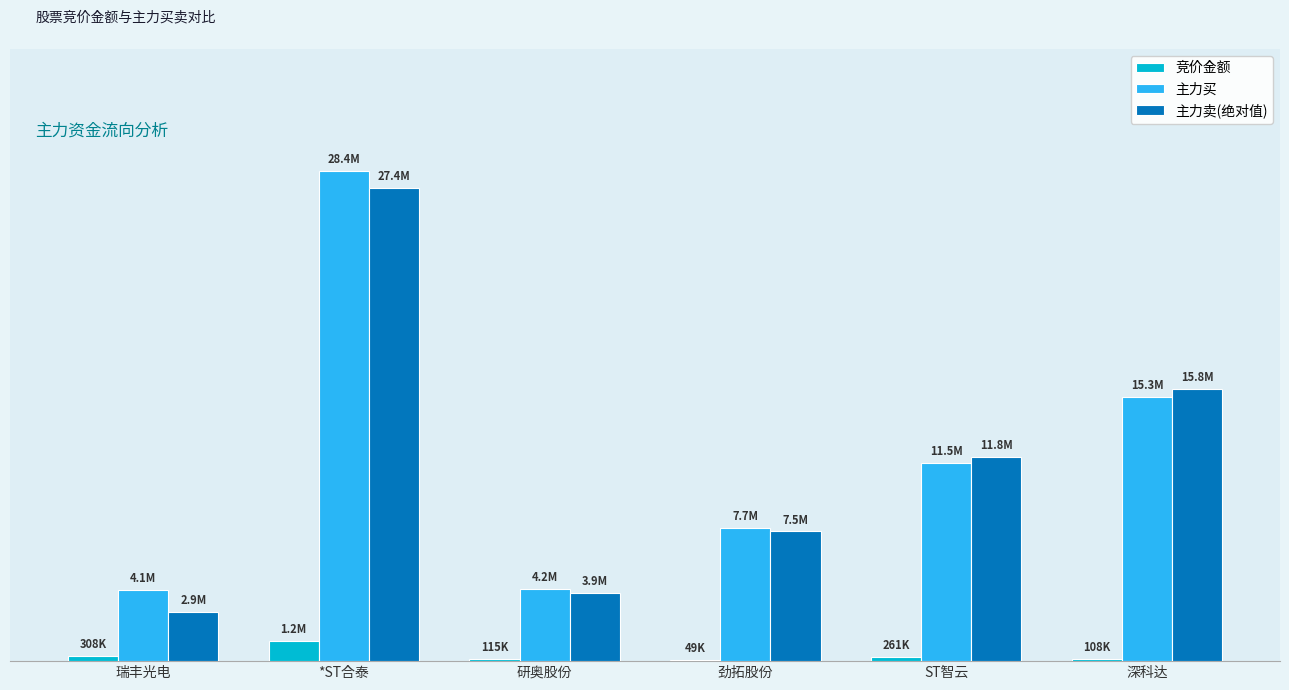

What are all the series names shown in the legend?

竞价金额, 主力买, 主力卖(绝对值)